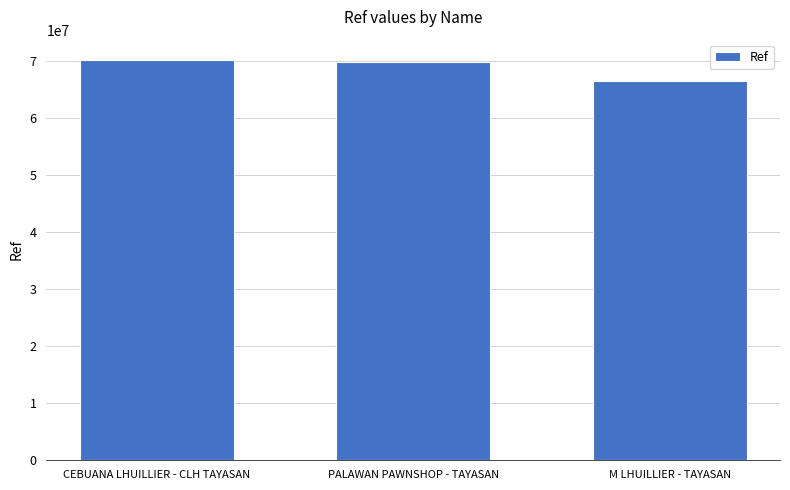

What is the sum of all values?

206323198